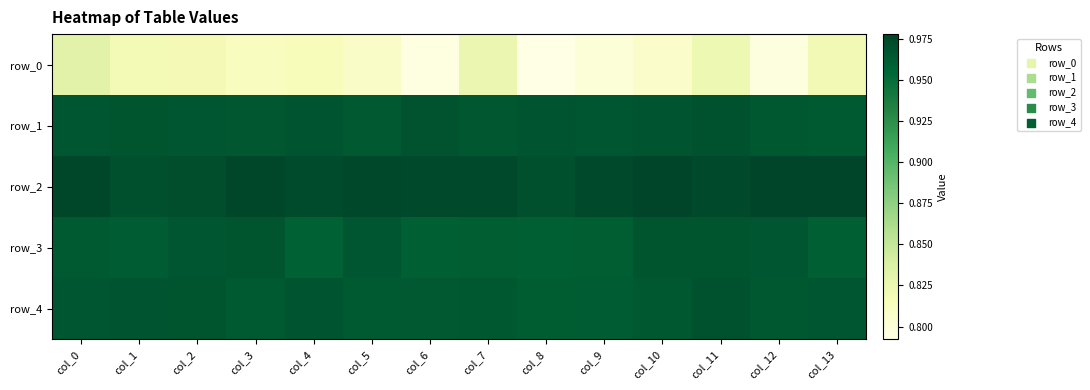

What is the maximum value for row_0?

0.8